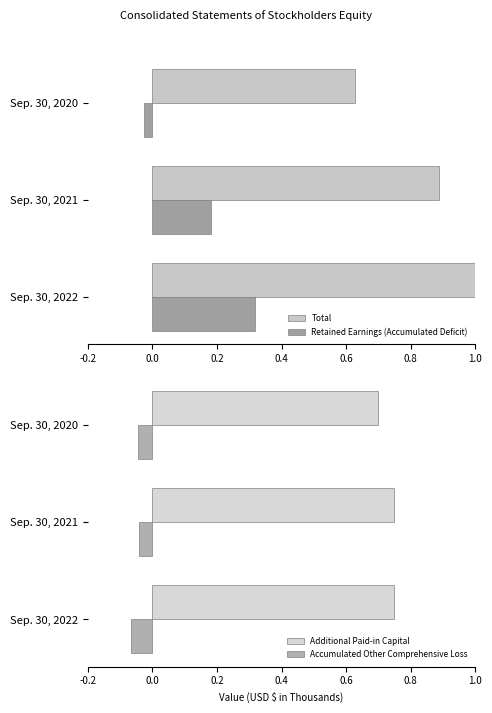

At which label does Retained Earnings (Accumulated Deficit) reach its minimum?

Sep. 30, 2020